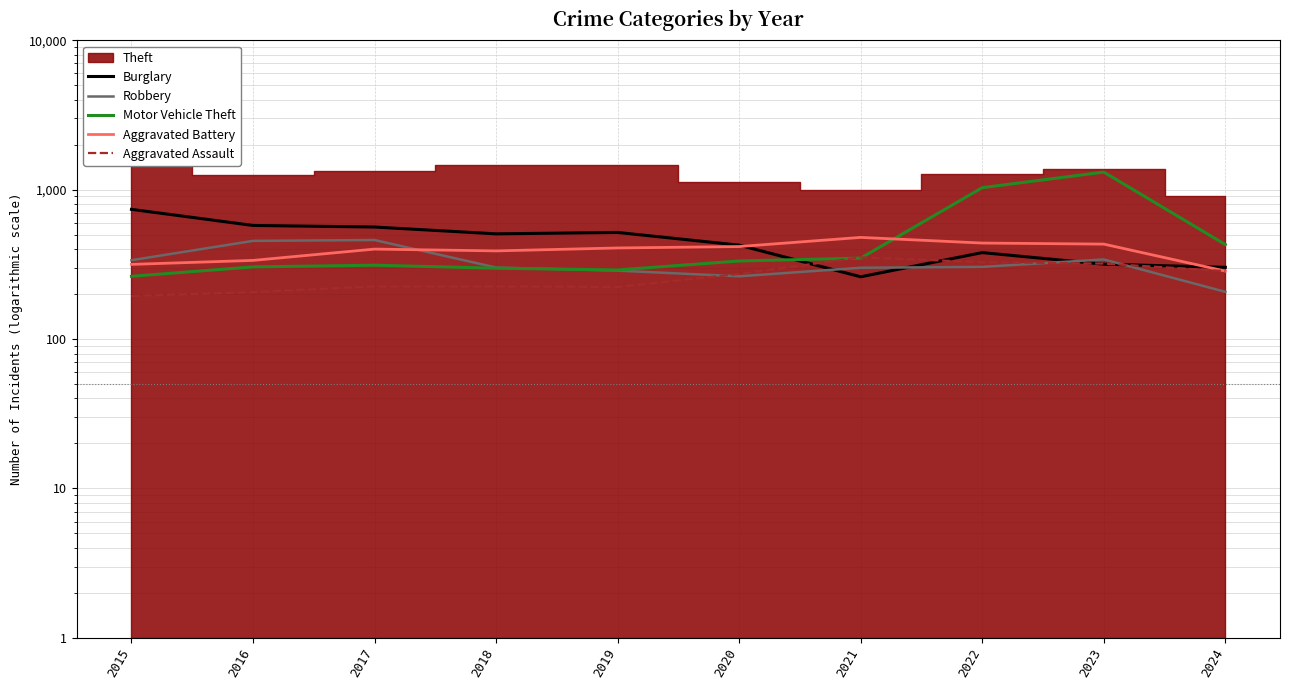

Which has a higher value, 2019 or 2021?

2019